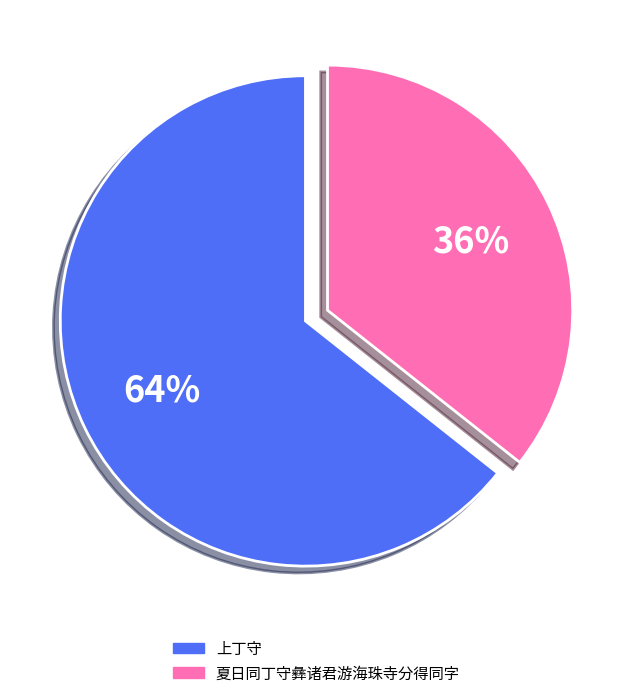

Is there any slice that represents more than half of the pie?

Yes